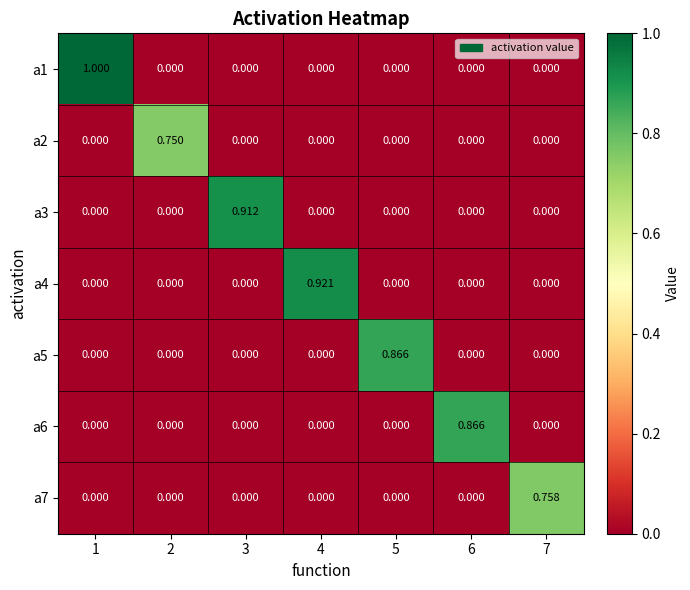

How many values in a2 are above zero?

1